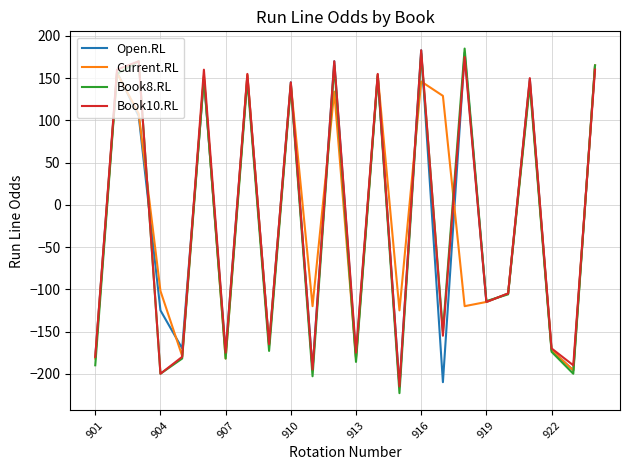

What is the difference between the maximum and minimum values in the Open.RL series?

398